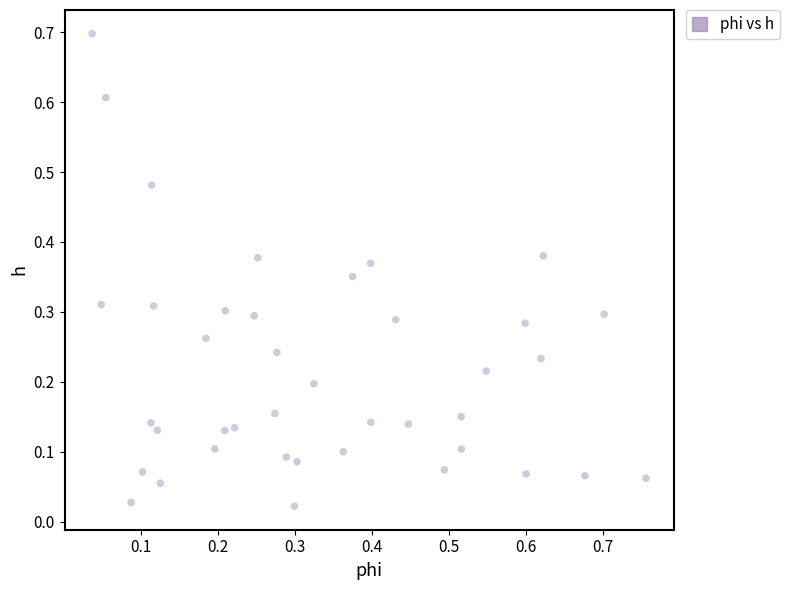

What is the range of Y values (max minus min)?

0.7